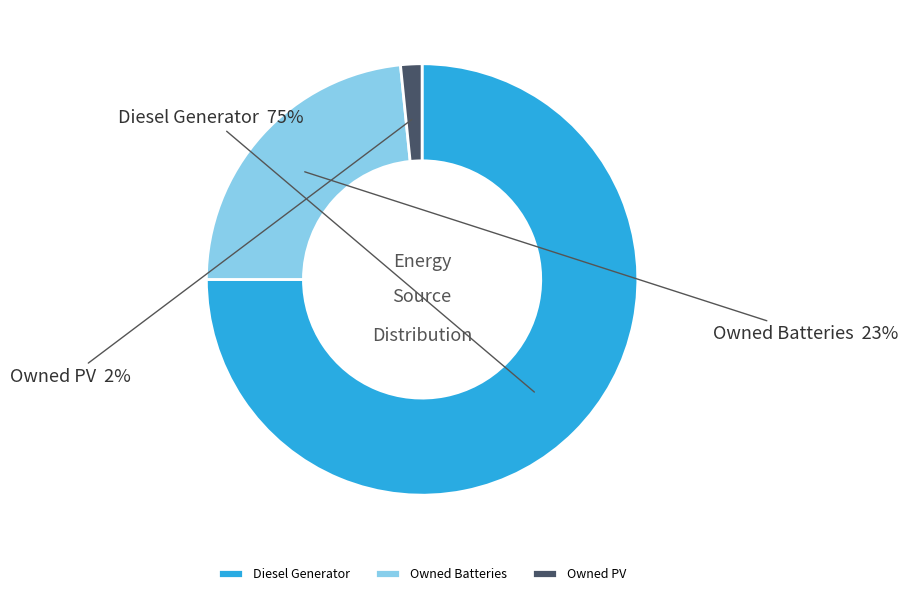

Is the sum of Owned Batteries and Owned PV greater than half?

No